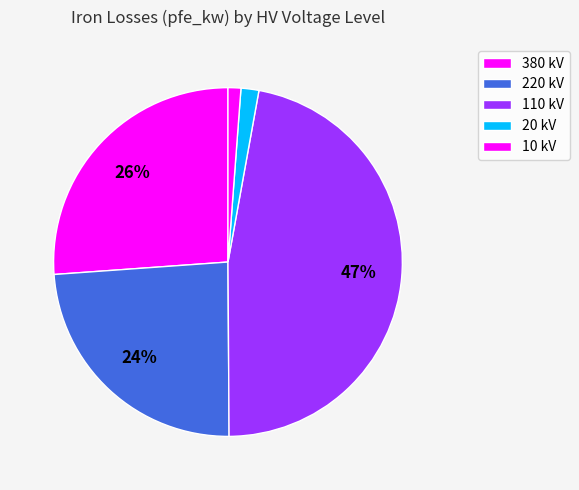

How many slices are in this pie chart?

5